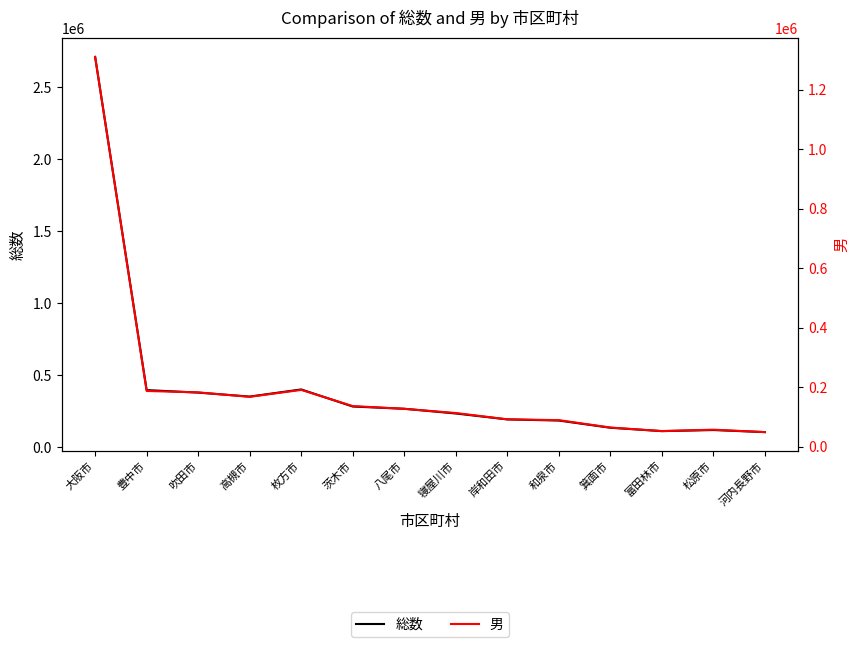

What is the difference between the 男 values at 松原市 and 豊中市?

130108